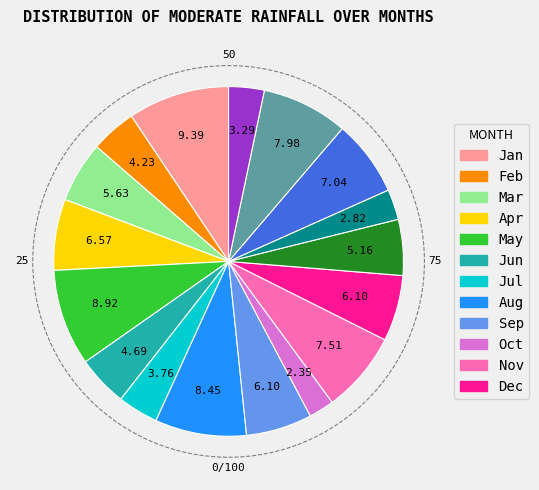

Is there any slice that represents more than half of the pie?

No